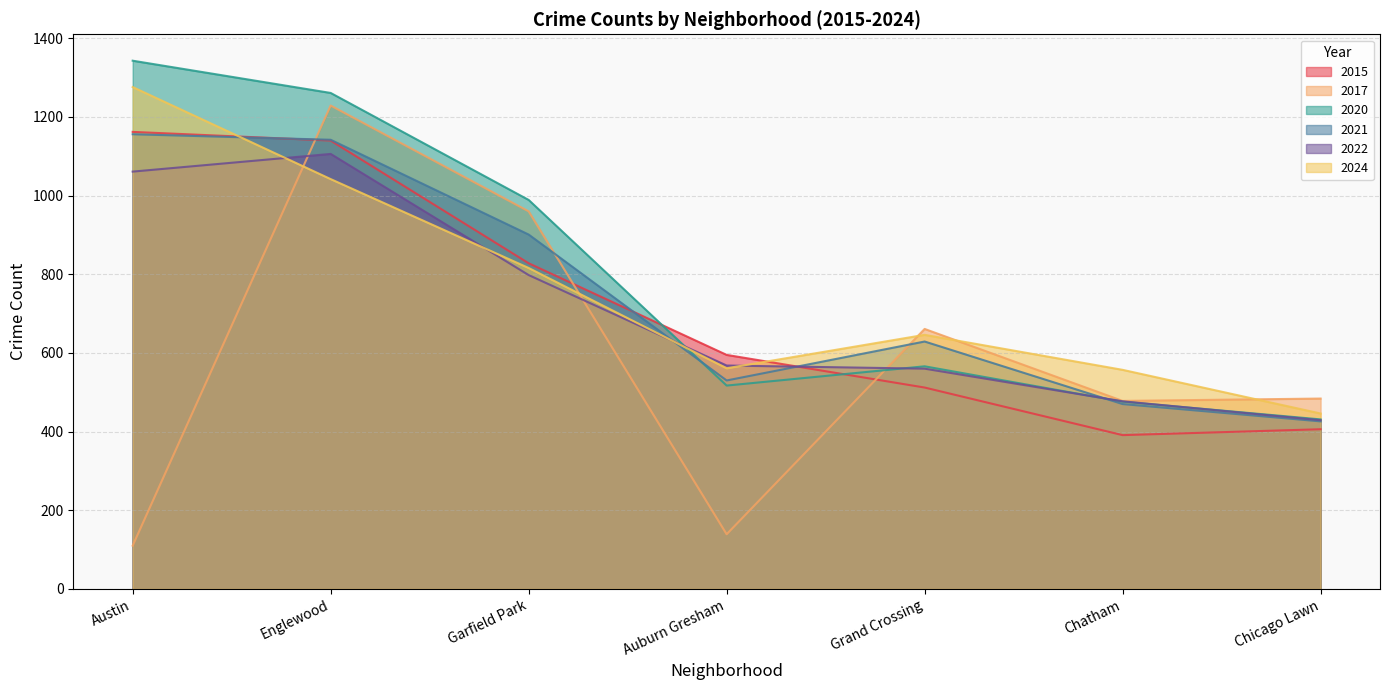

Read the 2015 value at Englewood.

1140